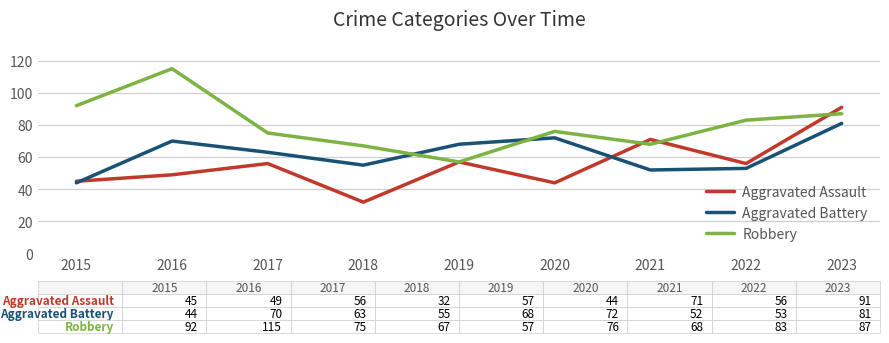

True or false: Robbery has more than 2 interior local peaks.

False